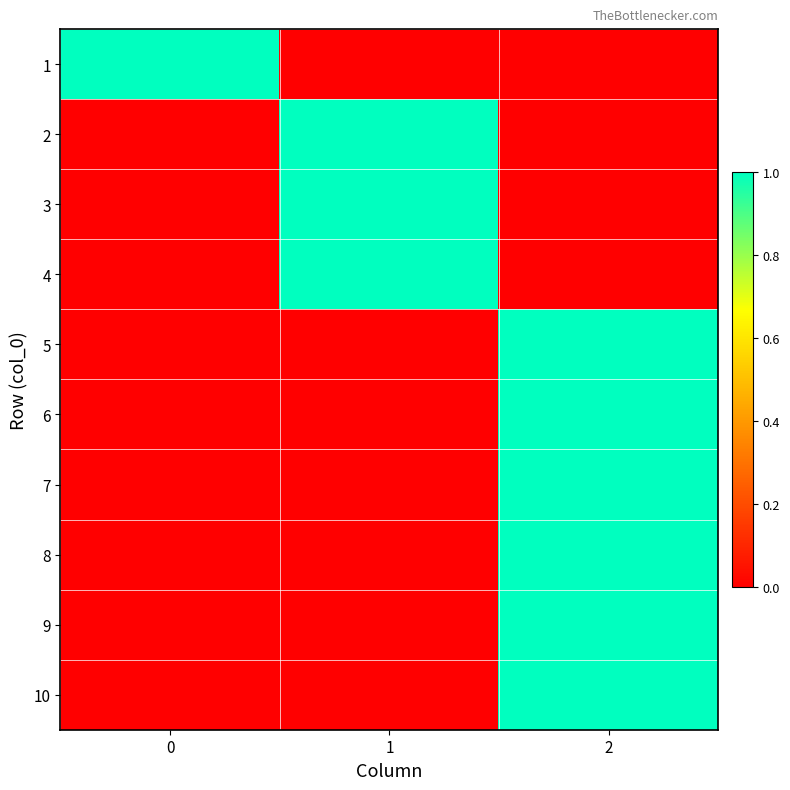

What is the difference between the highest and lowest values at 2?

1